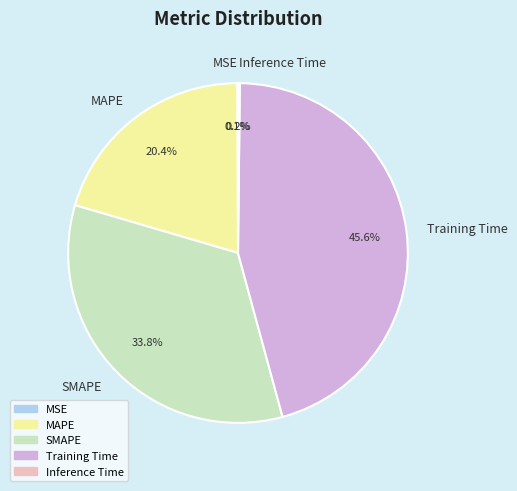

What portion of the pie excludes SMAPE?

66.2%